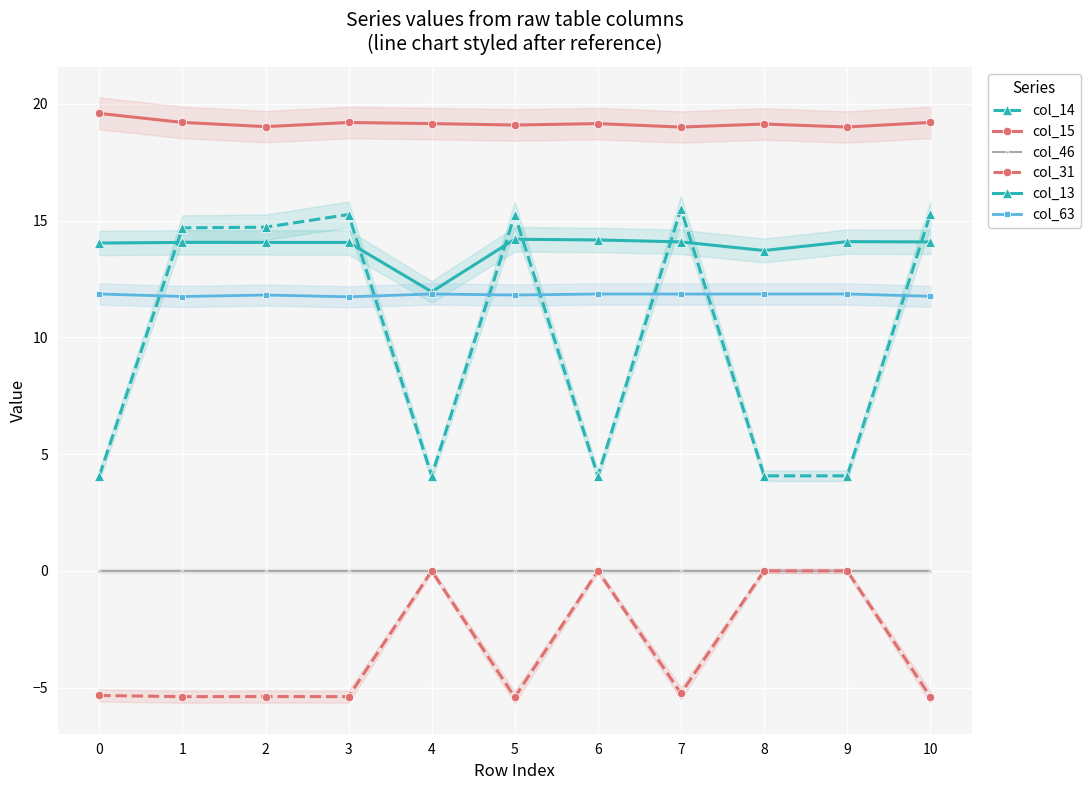

Is it true that col_31 equals -1.6 at 10?

False